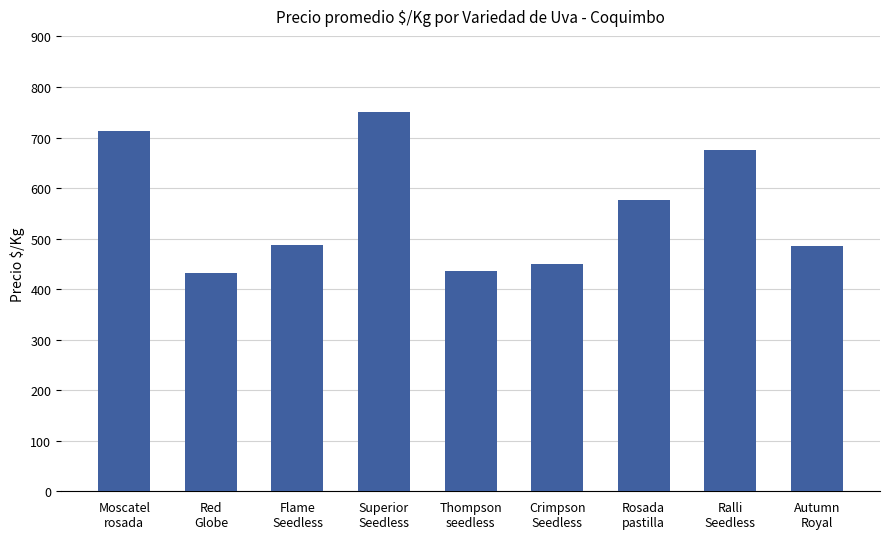

The value at Red
Globe is 431. True or false?

True